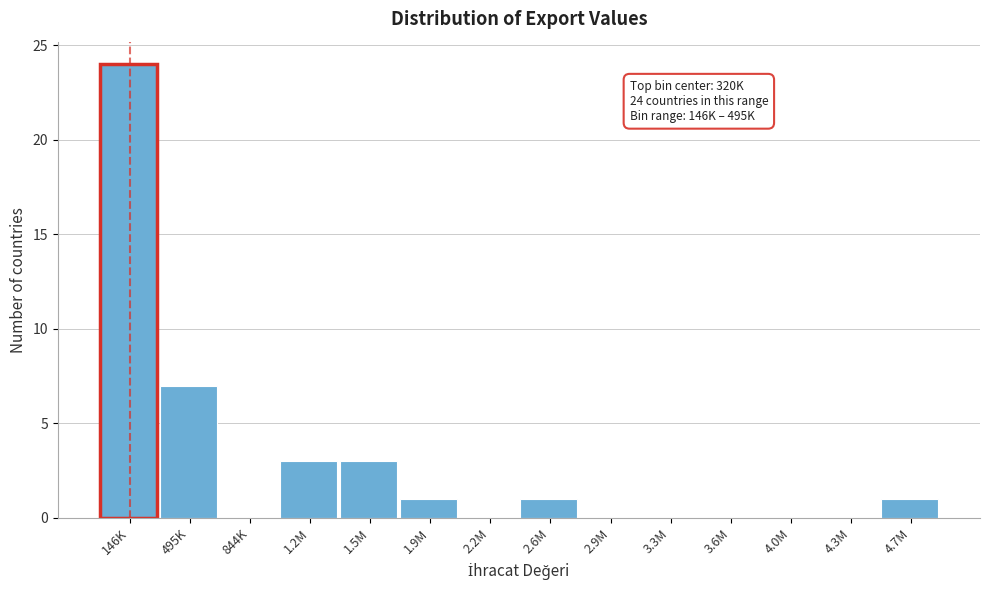

Reading right to left, extract all data points from this chart.

4.7M=1	4.3M=0	4.0M=0	3.6M=0	3.3M=0	2.9M=0	2.6M=1	2.2M=0	1.9M=1	1.5M=3	1.2M=3	844K=0	495K=7	146K=24